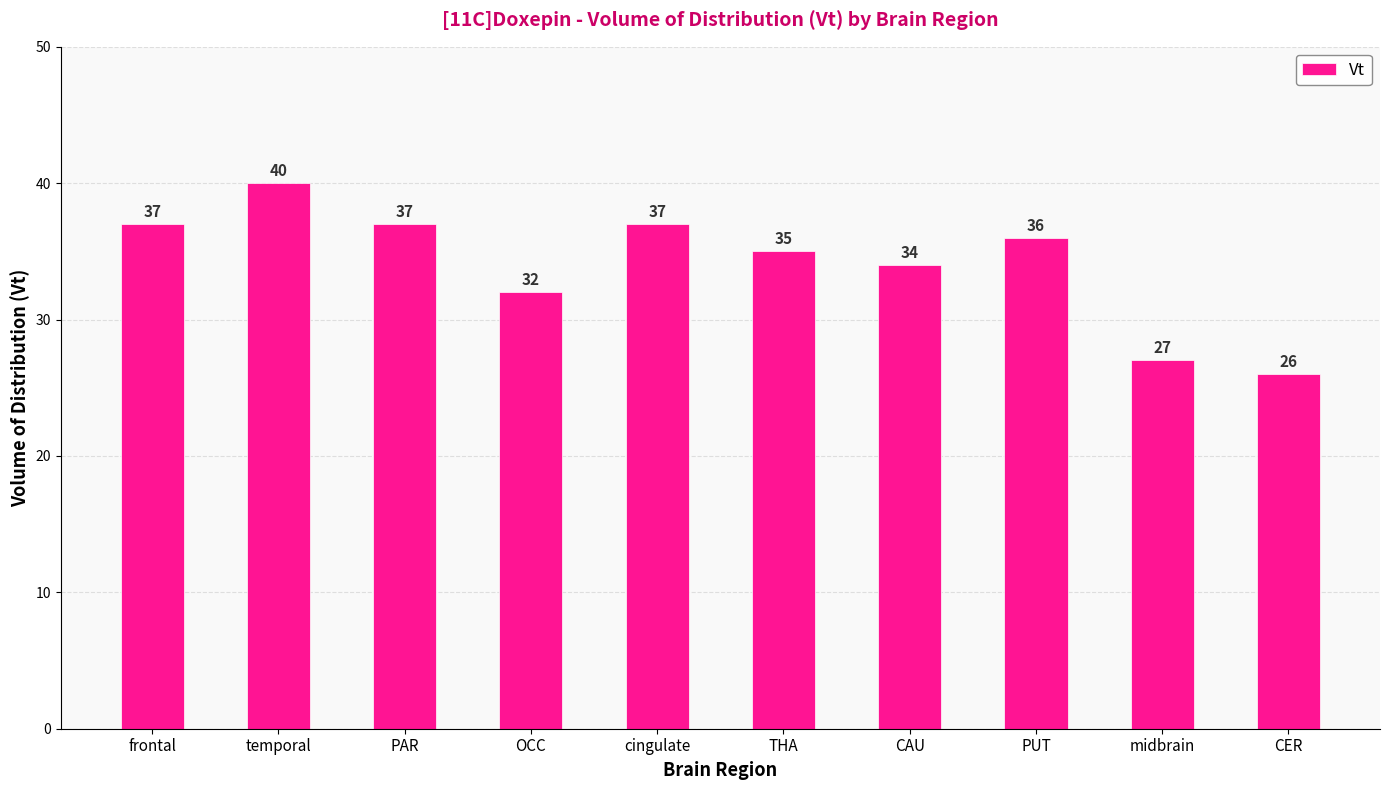

What is the smallest value displayed?

26